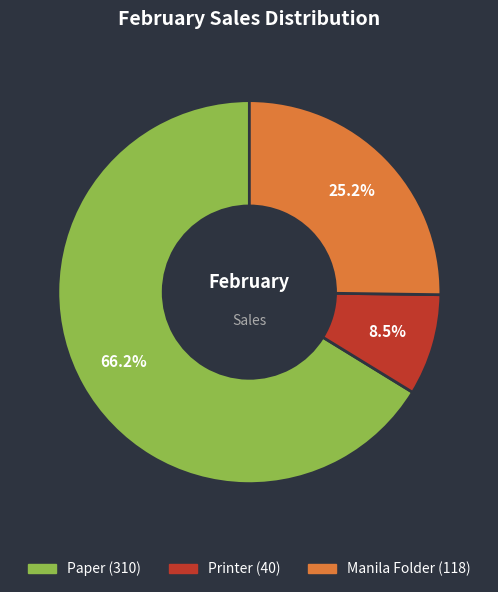

Is there a majority slice in this chart?

Yes